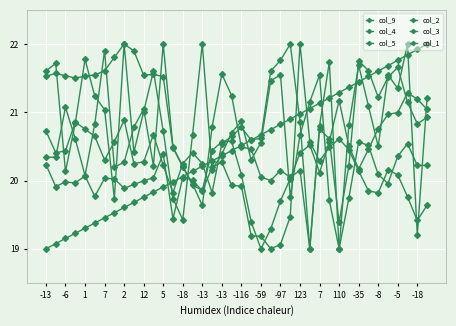

How many data points in col_1 are above 20?

34